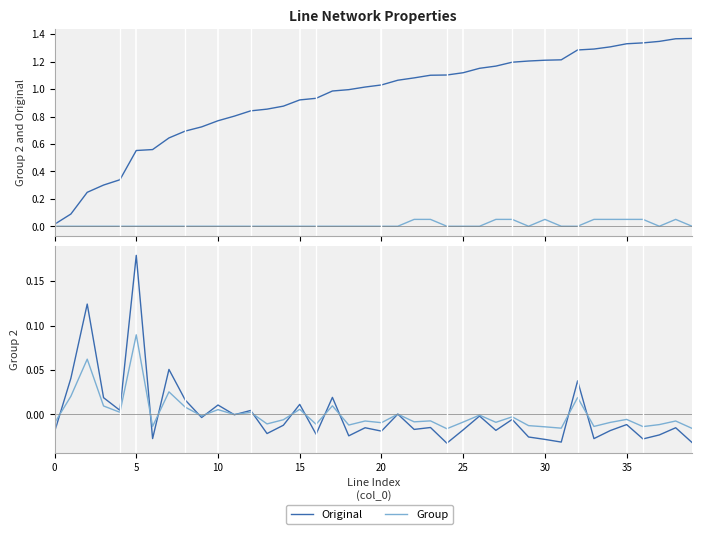

What is the difference between the maximum and minimum values in the Original series?

0.2